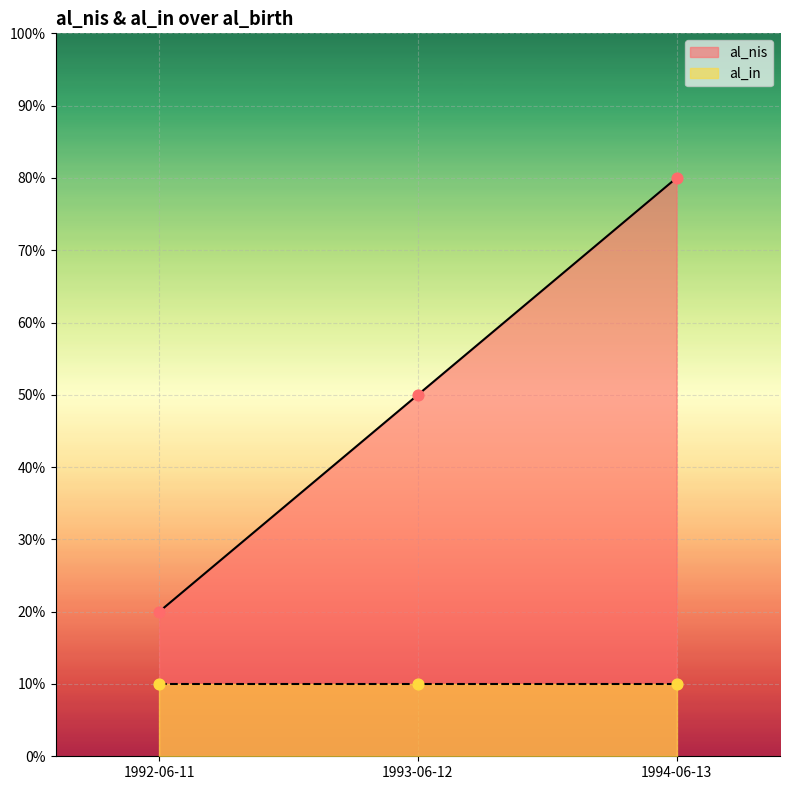

Between 1992-06-11 and 1993-06-12, which is larger?

1993-06-12